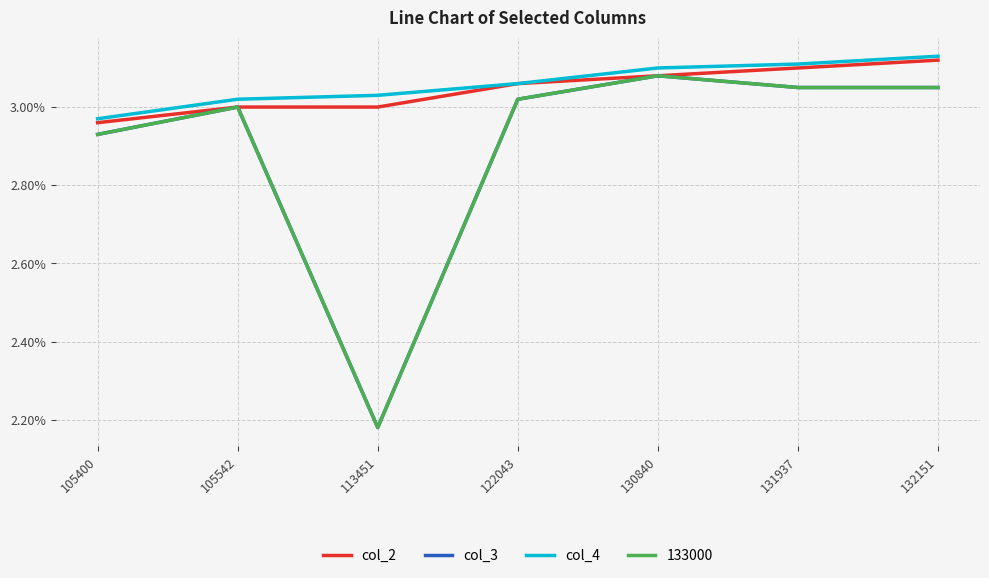

Does the chart display data point markers on the line(s)?

No